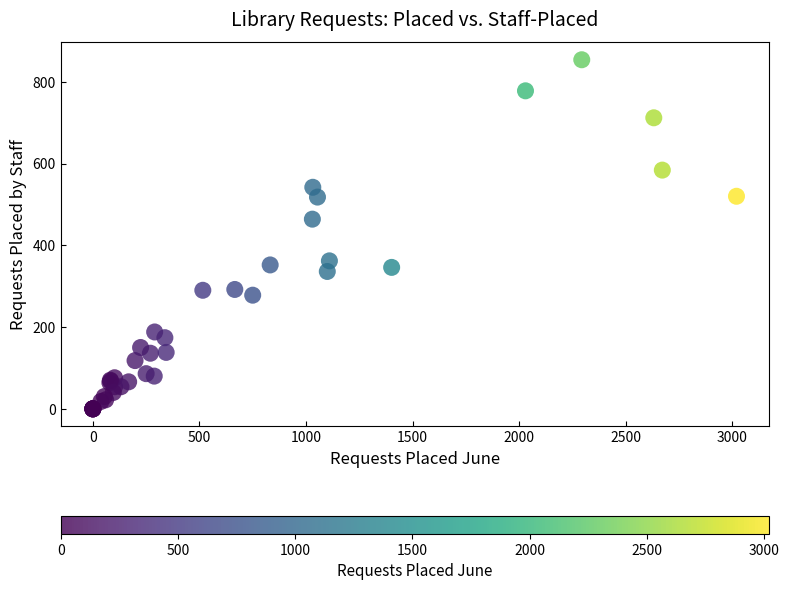

What Y value in the scatter plot is closest to 427?

464